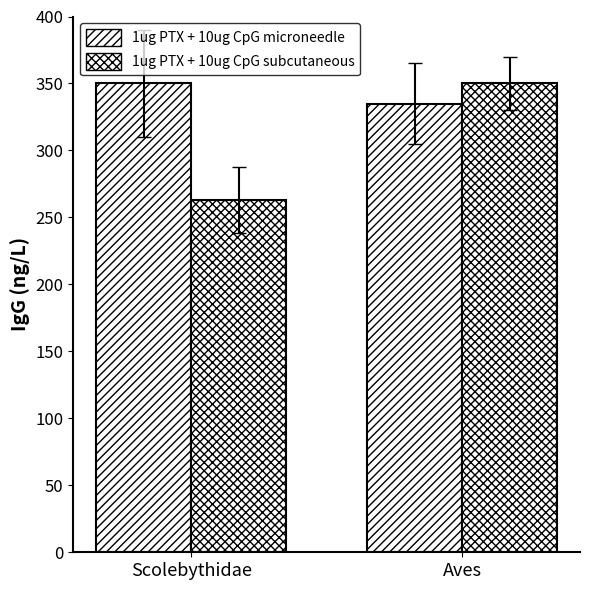

Is the value of 1ug PTX + 10ug CpG subcutaneous at Aves greater than the value of 1ug PTX + 10ug CpG microneedle at Scolebythidae?

No